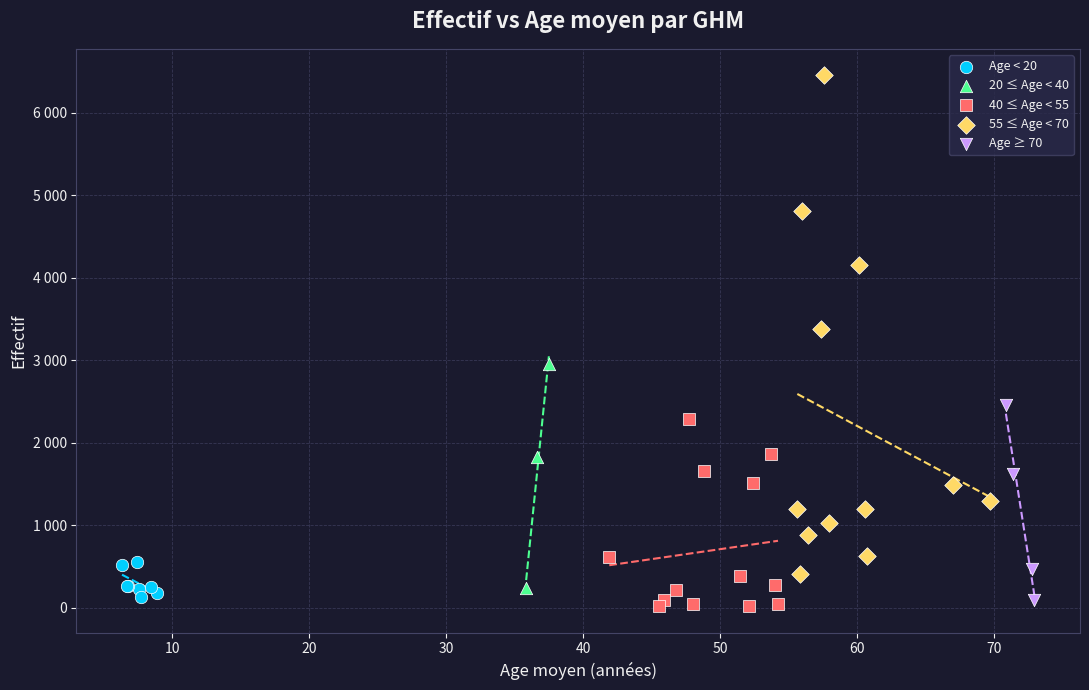

Which series reaches the maximum Y coordinate?

55 ≤ Age < 70